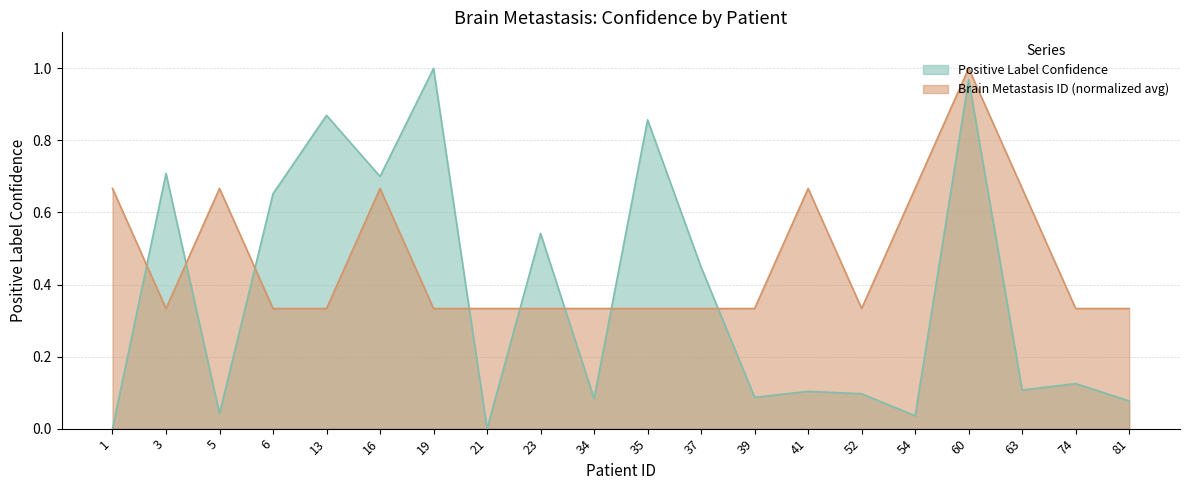

Is the value of Positive Label Confidence at 35 greater than the value of Brain Metastasis ID (avg) at 1?

Yes